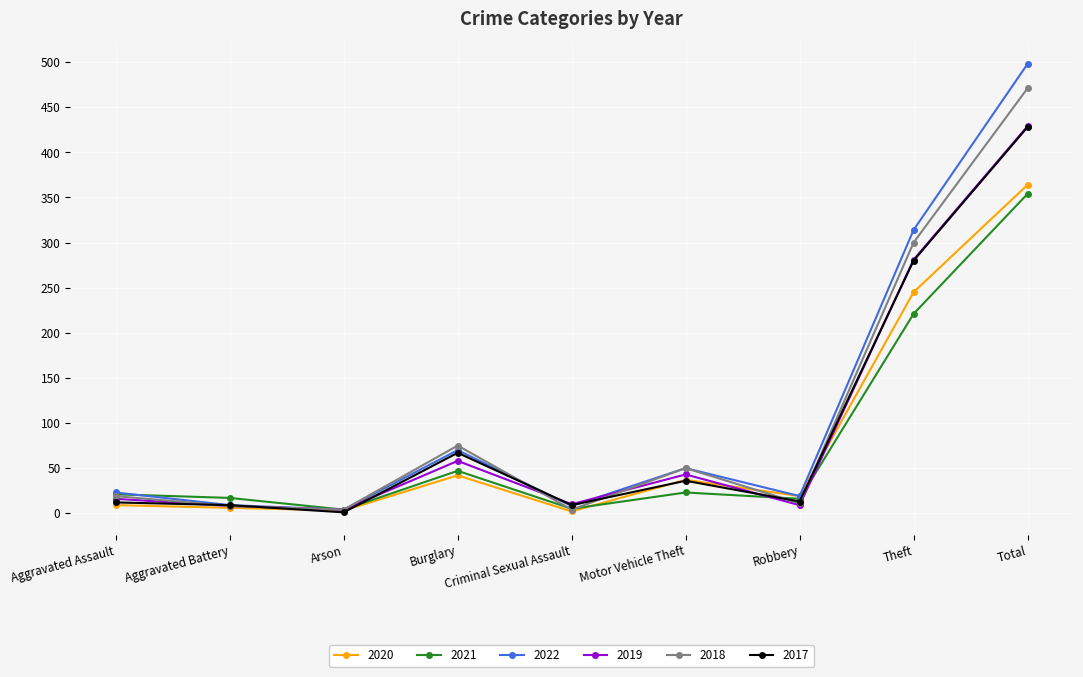

What is the maximum value shown in the chart?

498